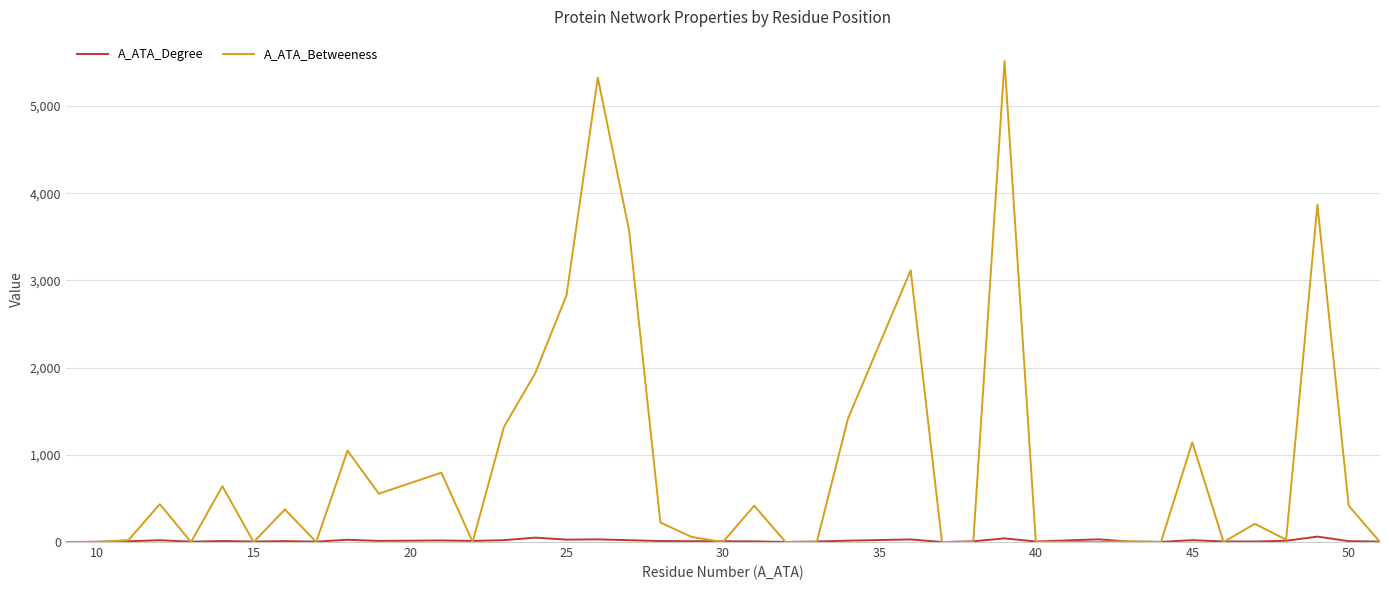

Which series has the largest total across all categories?

A_ATA_Betweeness